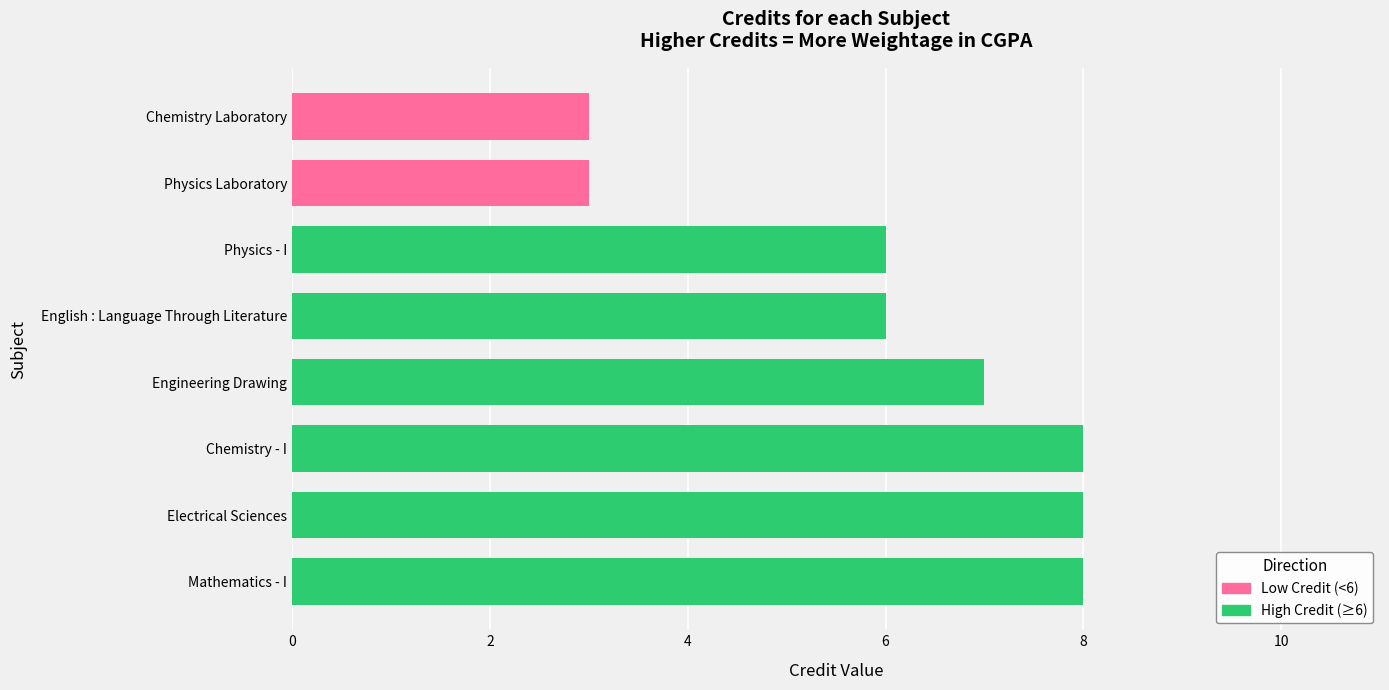

What is the approximate value at Mathematics - I?

8